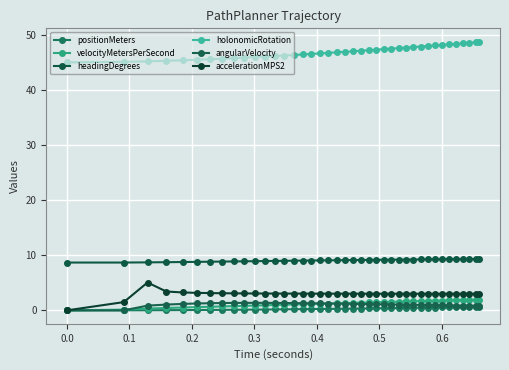

Reading left to right, list all the values displayed in this chart.

positionMeters: 0.0	0.0	0.0	0.0	0.1	0.1	0.1	0.1	0.1	0.1	0.1	0.2	0.2	0.2	0.2	0.2	0.2	0.2	0.3	0.3	0.3	0.3	0.3	0.3	0.4	0.4	0.4	0.4	0.4	0.5	0.5	0.5	0.5	0.5	0.6	0.6	0.6	0.6	0.6	0.7
velocityMetersPerSecond: 0.0	0.1	0.3	0.4	0.5	0.6	0.7	0.7	0.8	0.8	0.9	0.9	1.0	1.0	1.1	1.1	1.2	1.2	1.2	1.3	1.3	1.4	1.4	1.4	1.5	1.5	1.5	1.6	1.6	1.6	1.7	1.7	1.7	1.8	1.8	1.8	1.9	1.9	1.9	2.0
headingDegrees: 8.7	8.7	8.7	8.7	8.8	8.8	8.8	8.9	8.9	8.9	8.9	8.9	9.0	9.0	9.0	9.0	9.0	9.1	9.1	9.1	9.1	9.1	9.1	9.2	9.2	9.2	9.2	9.2	9.2	9.2	9.2	9.3	9.3	9.3	9.3	9.3	9.3	9.3	9.3	9.3
holonomicRotation: 45.0	45.1	45.2	45.3	45.4	45.5	45.6	45.7	45.8	45.9	46.0	46.1	46.2	46.2	46.3	46.4	46.5	46.6	46.7	46.8	46.9	47.0	47.1	47.2	47.3	47.4	47.5	47.6	47.7	47.8	47.9	48.0	48.1	48.2	48.3	48.4	48.5	48.6	48.6	48.7
angularVelocity: 0.0	0.0	0.9	1.1	1.2	1.2	1.3	1.3	1.4	1.4	1.4	1.4	1.3	1.3	1.3	1.3	1.3	1.3	1.2	1.2	1.2	1.2	1.2	1.1	1.1	1.1	1.1	1.0	1.0	1.0	1.0	1.0	0.9	0.9	0.9	0.9	0.9	0.8	0.8	0.8
accelerationMPS2: 0.0	1.5	5.1	3.4	3.3	3.2	3.1	3.1	3.1	3.1	3.1	3.1	3.1	3.0	3.0	3.0	3.0	3.0	3.0	3.0	3.0	3.0	3.0	3.0	3.0	3.0	3.0	3.0	3.0	3.0	3.0	3.0	3.0	3.0	3.0	3.0	3.0	3.0	3.0	3.0